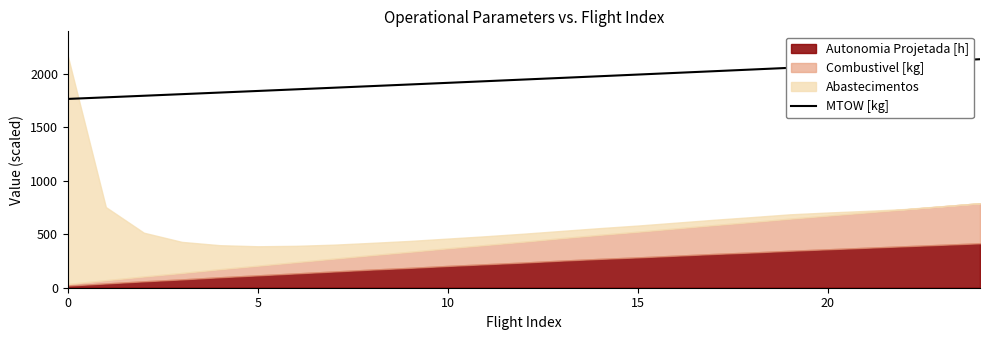

What is the change in value from 13 to 17?

+62.6